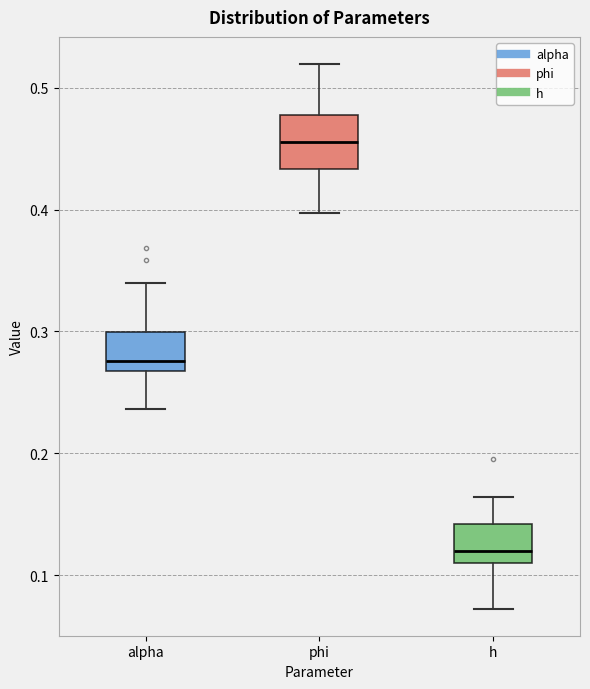

Reading left to right, read every box against the y-axis: the position of its median line, the range the box covers, and the ends of its whiskers. The values are not printed on the chart, so give them approximately, as read against the axis.

alpha: median 0.28, box 0.27 to 0.30, whiskers 0.24 to 0.34
phi: median 0.46, box 0.43 to 0.48, whiskers 0.40 to 0.52
h: median 0.12, box 0.11 to 0.14, whiskers 0.07 to 0.16